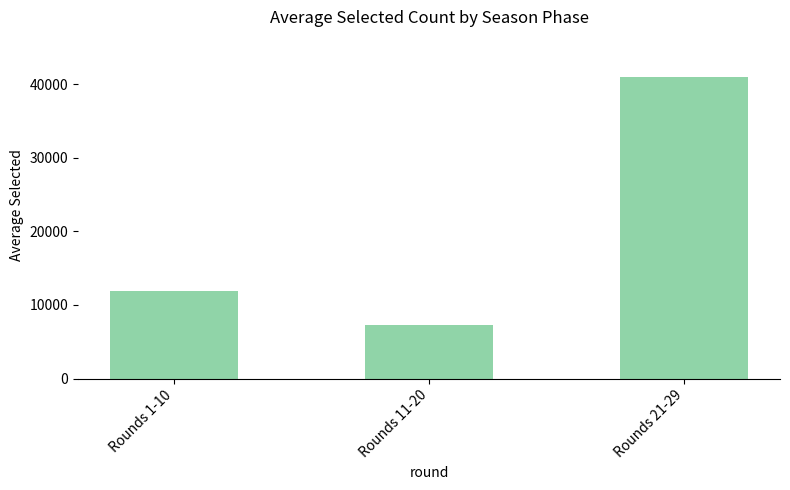

What is the label of the 1st bar from the right?

Rounds 21-29